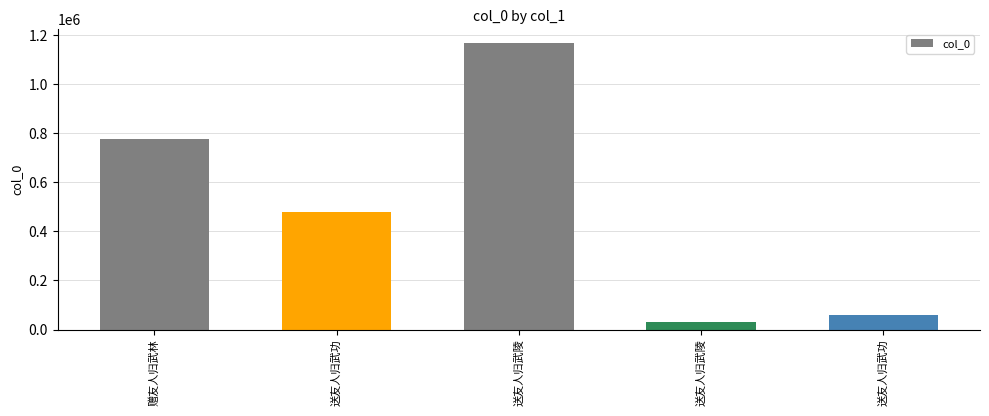

Approximately how many times larger is the value at 送友人归武功 compared to 送友人归武陵?

1.8